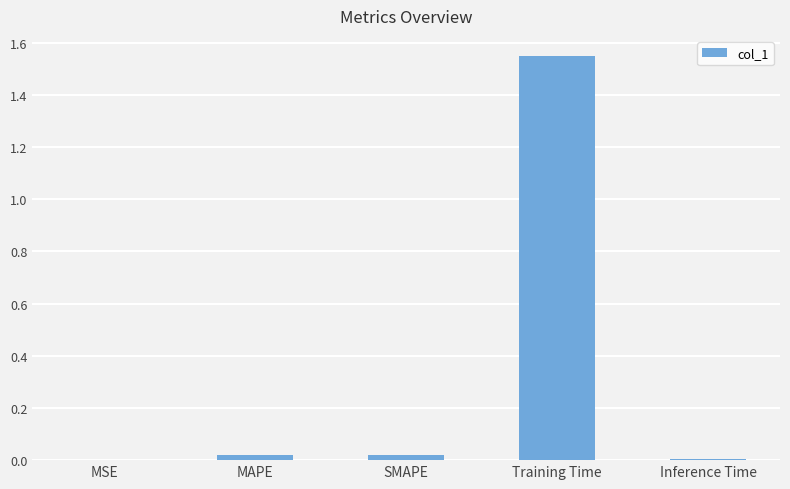

Which label corresponds to the largest value in the chart?

Training Time